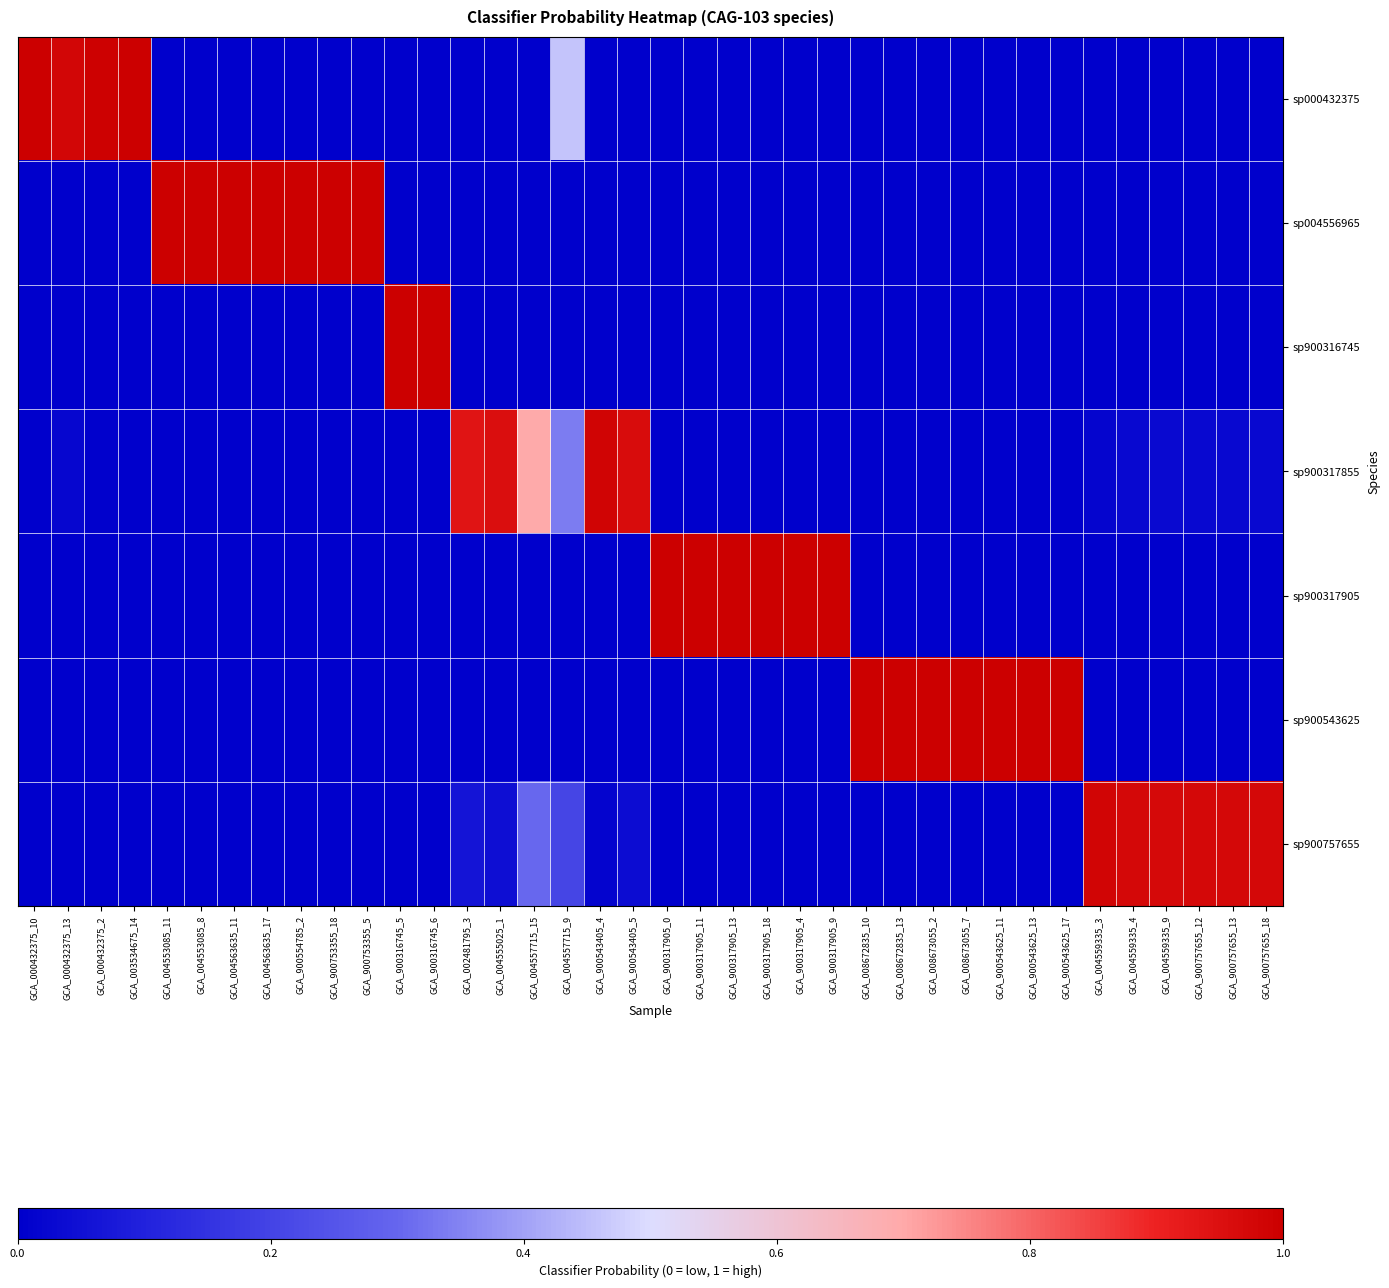

Rank the series at GCA_900543405_4 from highest to lowest value.

sp900317855, sp900757655, sp900543625, sp900317905, sp900316745, sp000432375, sp004556965